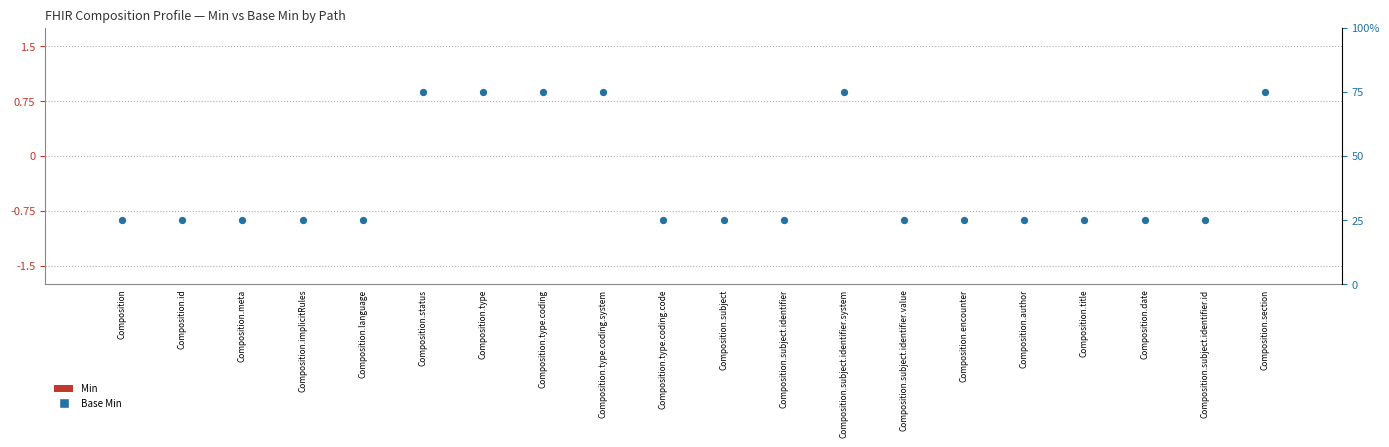

What is the total value across all series at Composition.author?

25